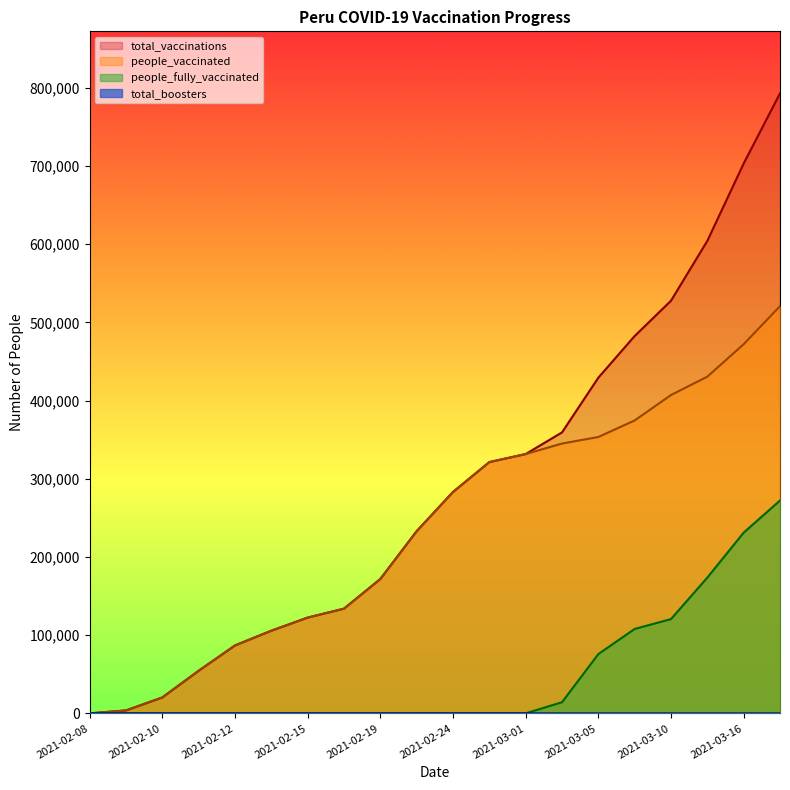

How many series are shown in this chart?

4